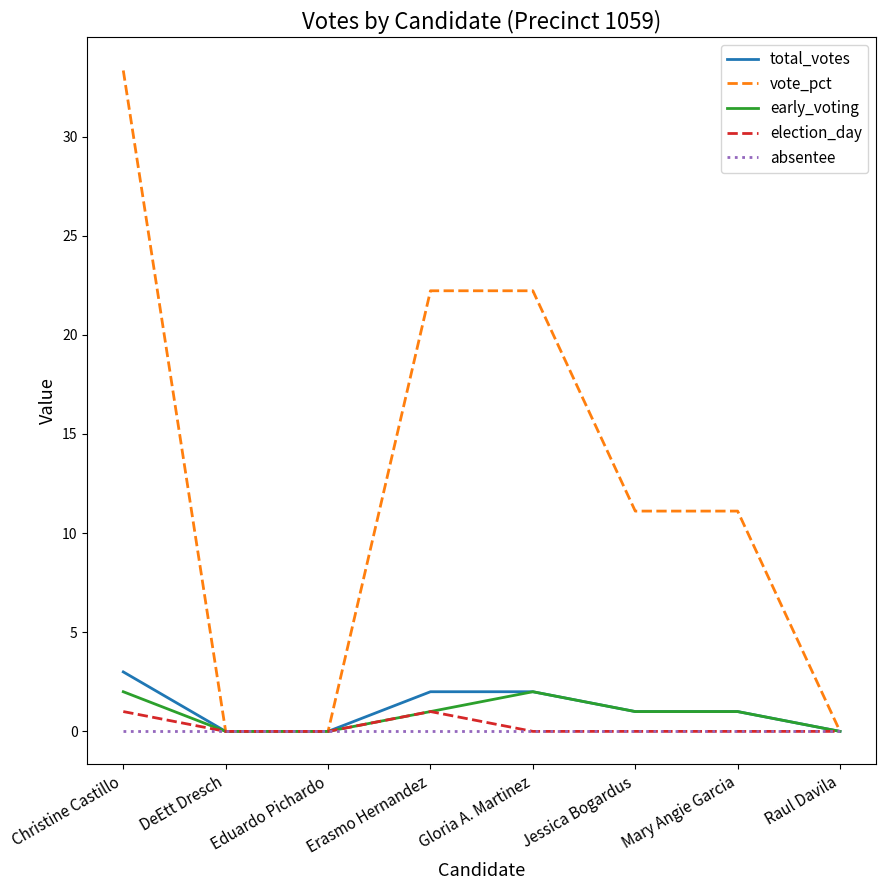

What position from the right is Erasmo Hernandez?

5